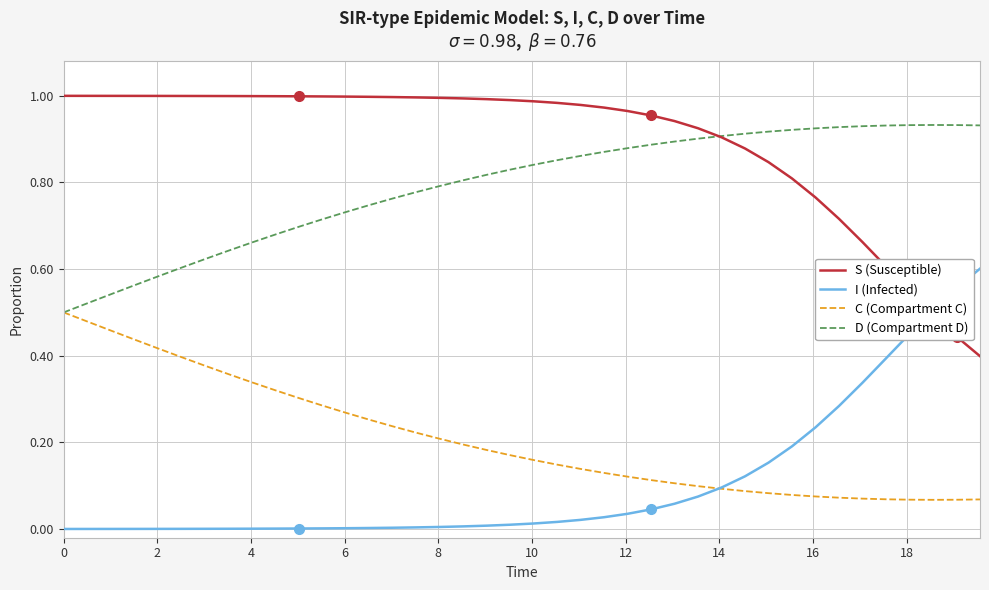

True or false: C (Compartment C) and S (Susceptible) intersect in this chart.

False